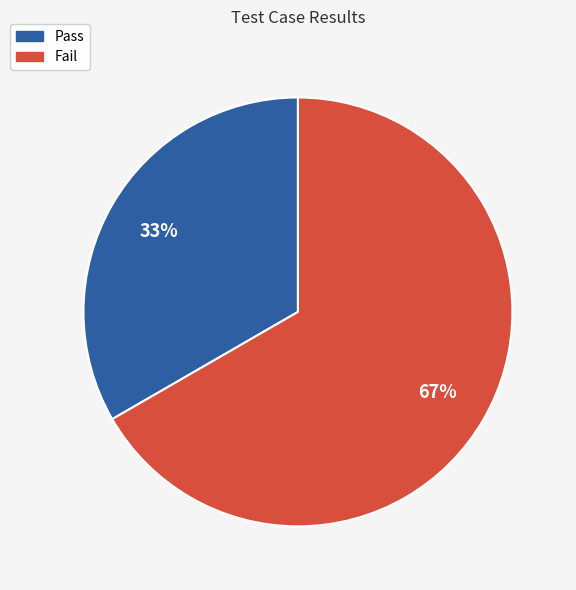

How many segments does this pie chart have?

2